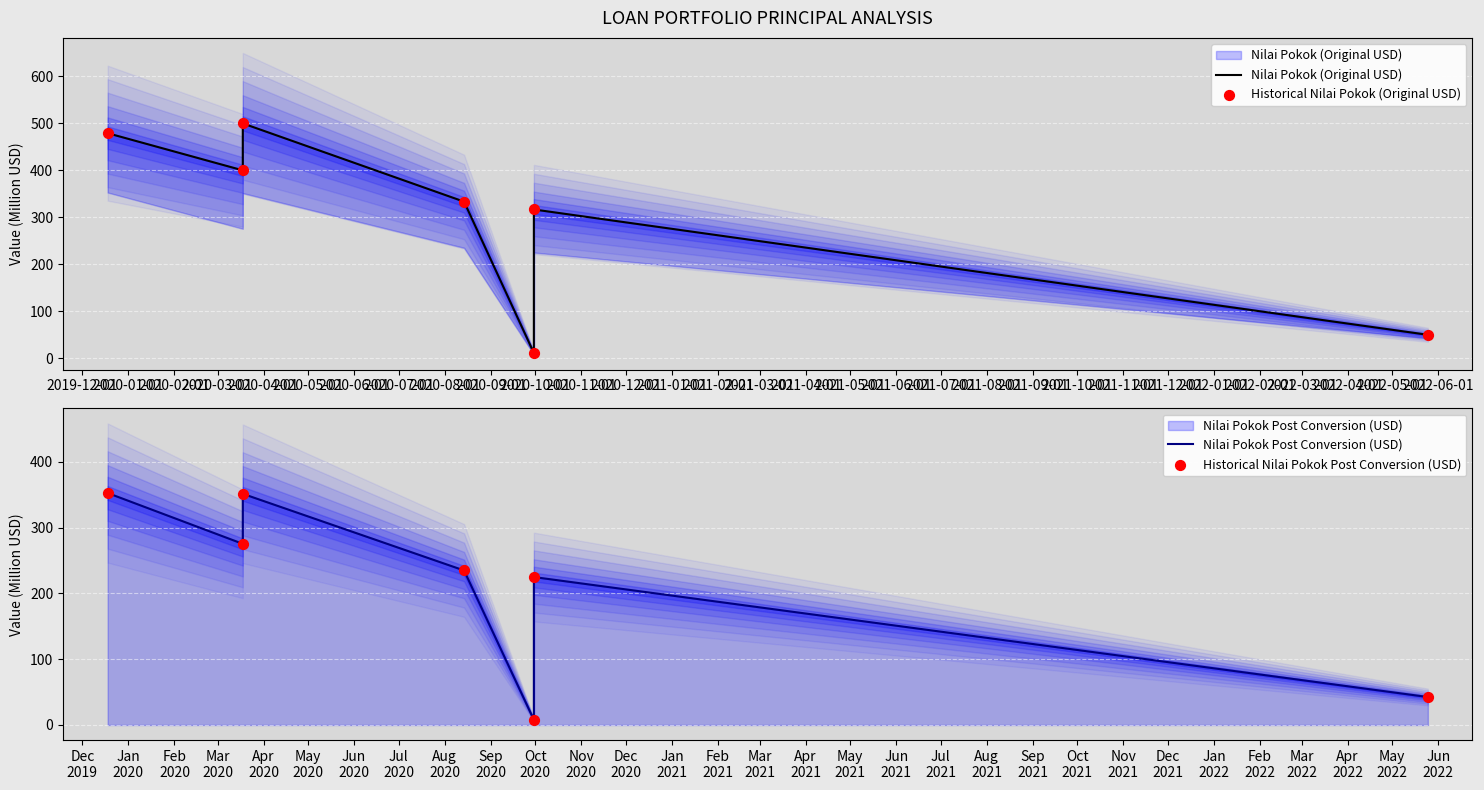

What is the total value across all series at 2020-02-01?

1703.2